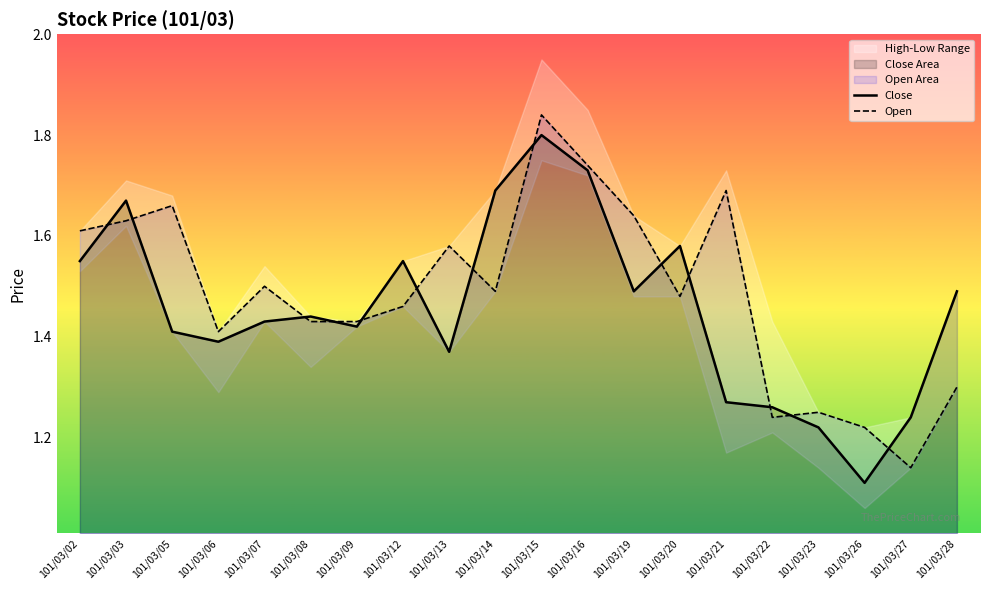

What is the difference between the second highest and second lowest values in the Open series?

0.5